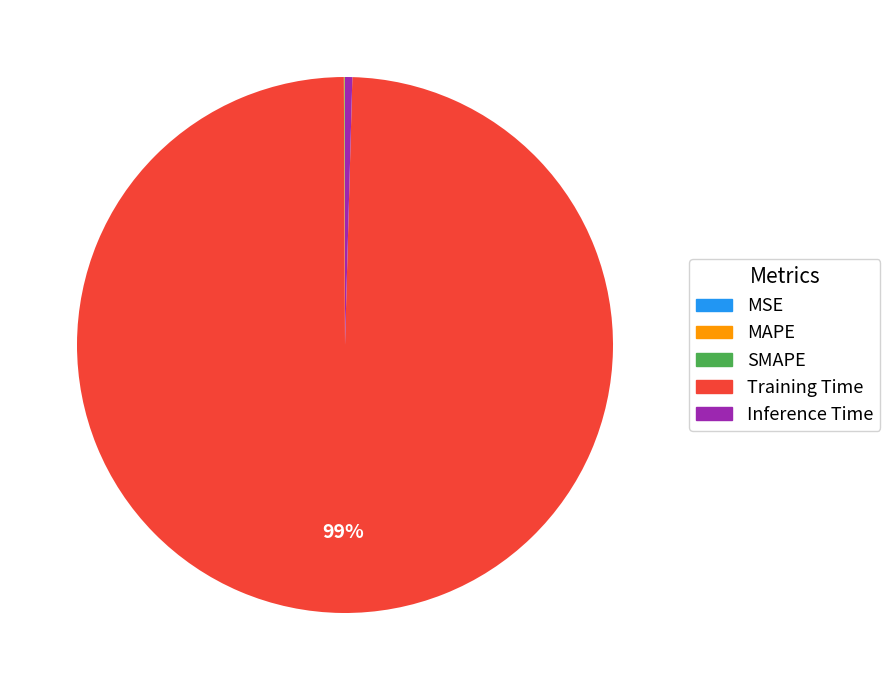

Is Inference Time the majority of the pie?

No